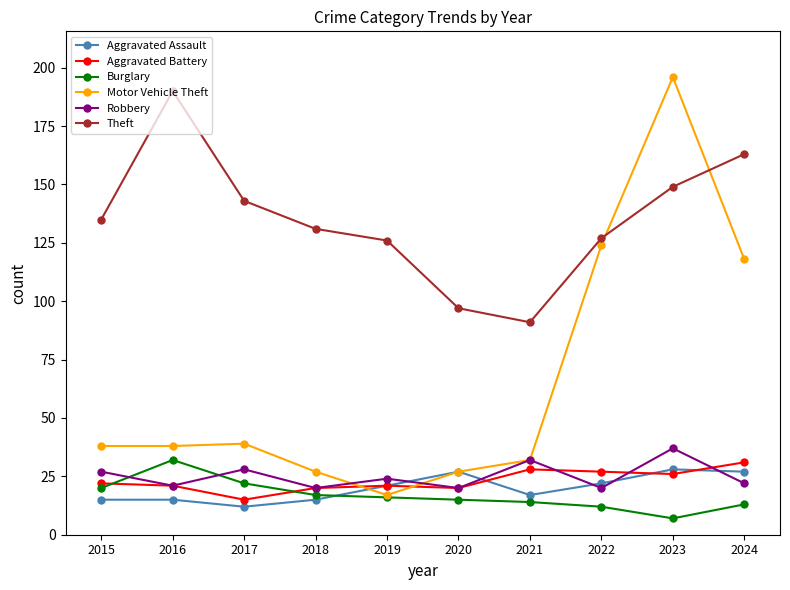

What is the difference between the maximum and minimum values in the Motor Vehicle Theft series?

179